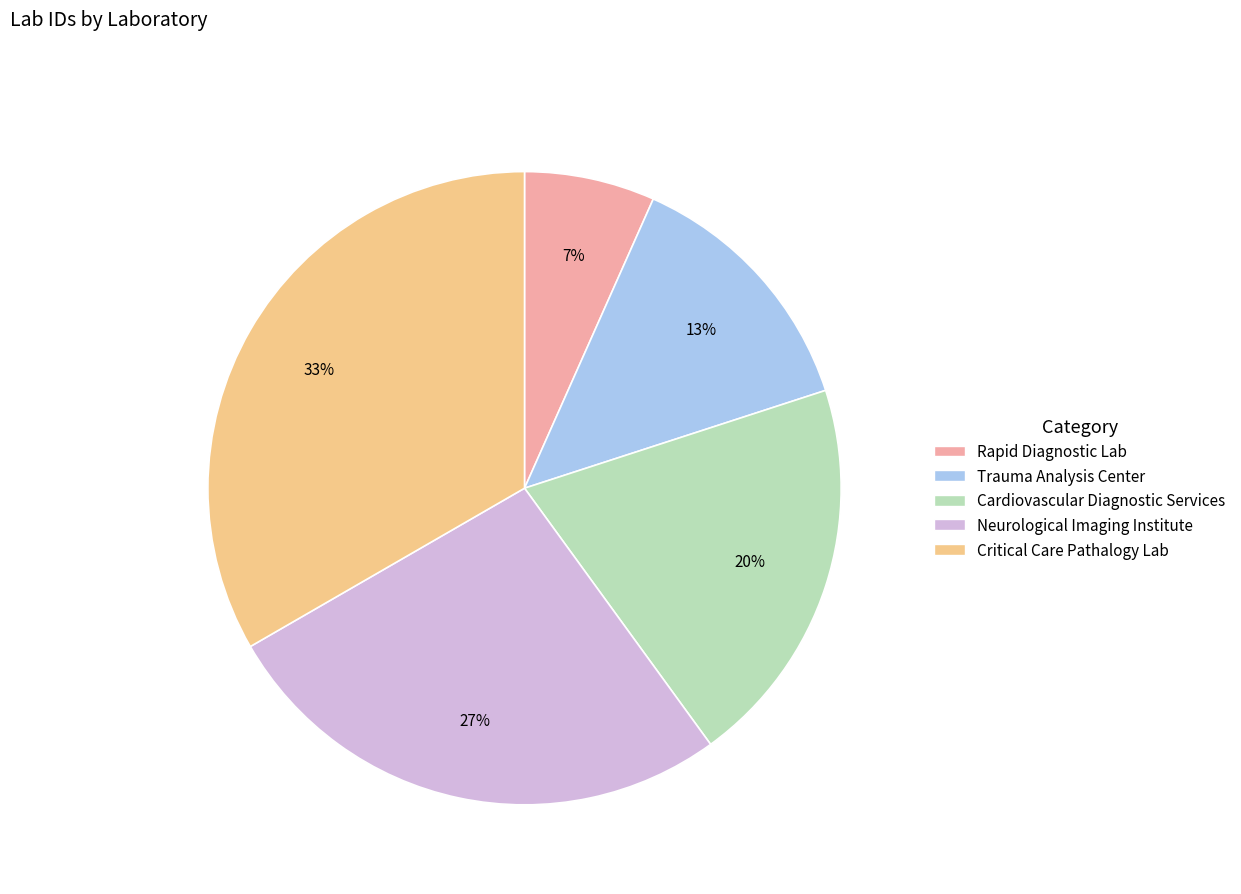

To the nearest percent, what is the average slice percentage?

20%